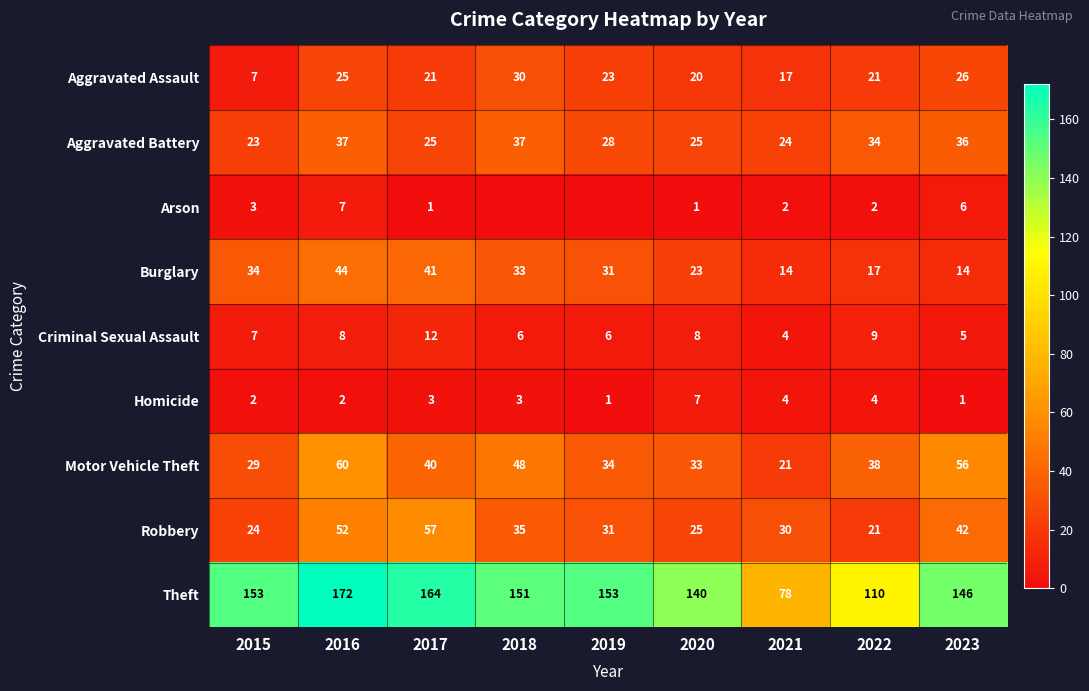

Between 2017 and 2020, which series saw the biggest shift?

Robbery